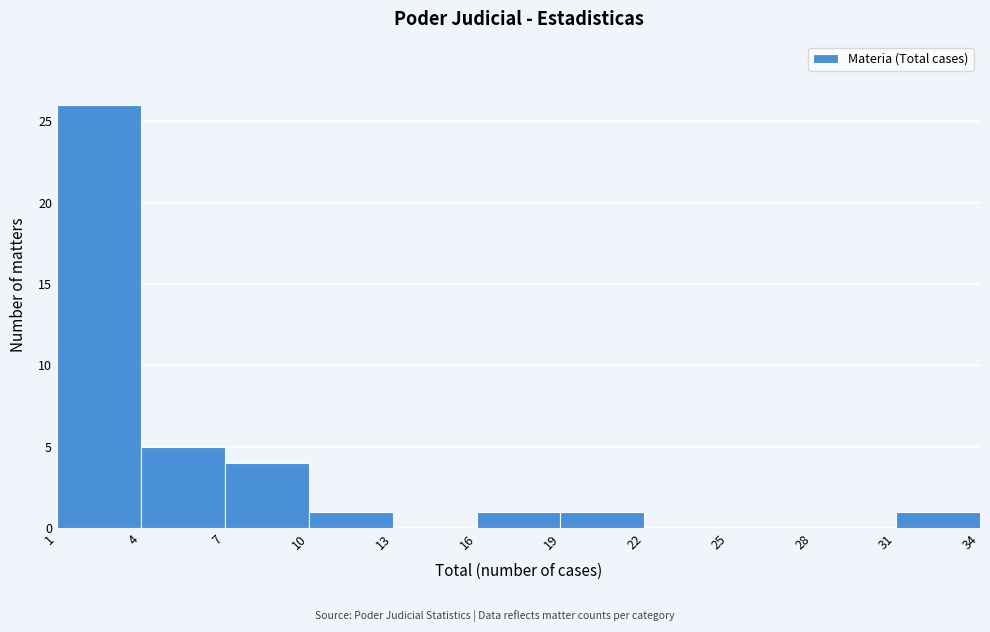

Reading left to right, list every bar in this chart as the range it spans on the x-axis followed by its height. The values are not printed on the chart, so give them approximately, as read against the axis.

1 to 4: 26
4 to 7: 5
7 to 10: 4
10 to 13: 1
13 to 16: 0
16 to 19: 1
19 to 22: 1
22 to 25: 0
25 to 28: 0
28 to 31: 0
31 to 34: 1